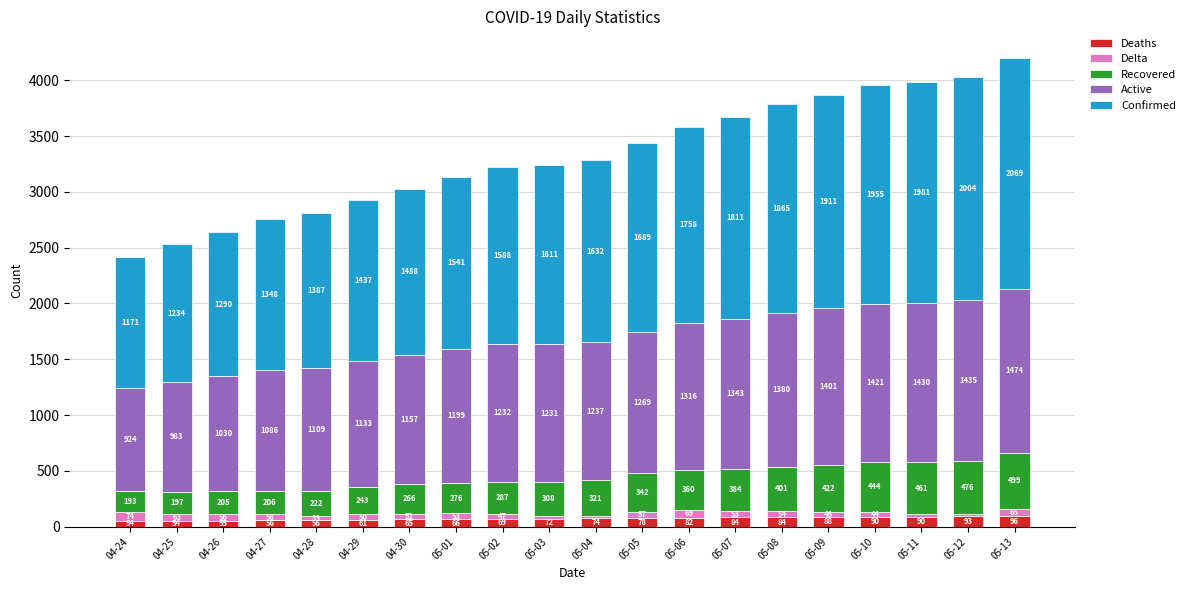

What is the maximum value for Deaths?

96